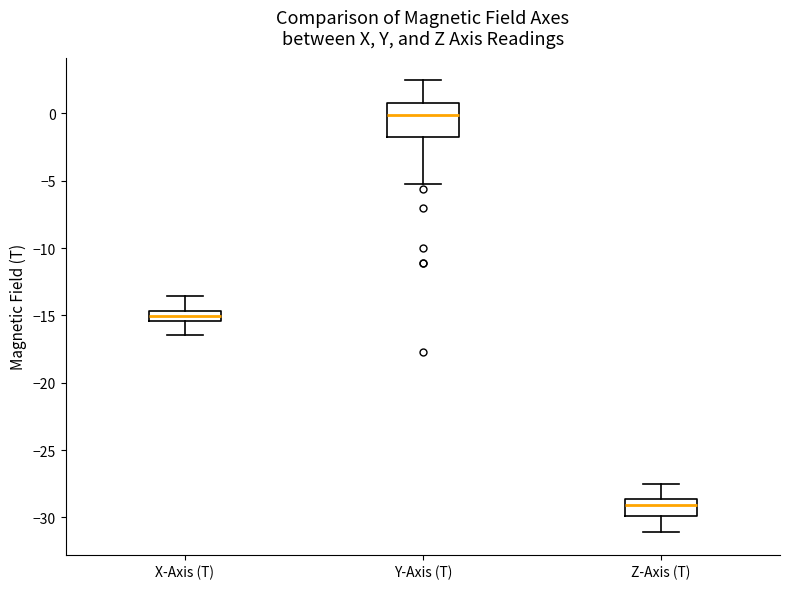

Reading left to right, read every box against the y-axis: the position of its median line, the range the box covers, and the ends of its whiskers. The values are not printed on the chart, so give them approximately, as read against the axis.

X-Axis (T): median -15.0, box -15.5 to -14.5, whiskers -16.5 to -13.5
Y-Axis (T): median 0.0, box -1.5 to 0.5, whiskers -5.0 to 2.5
Z-Axis (T): median -29.0, box -30.0 to -28.5, whiskers -31.0 to -27.5